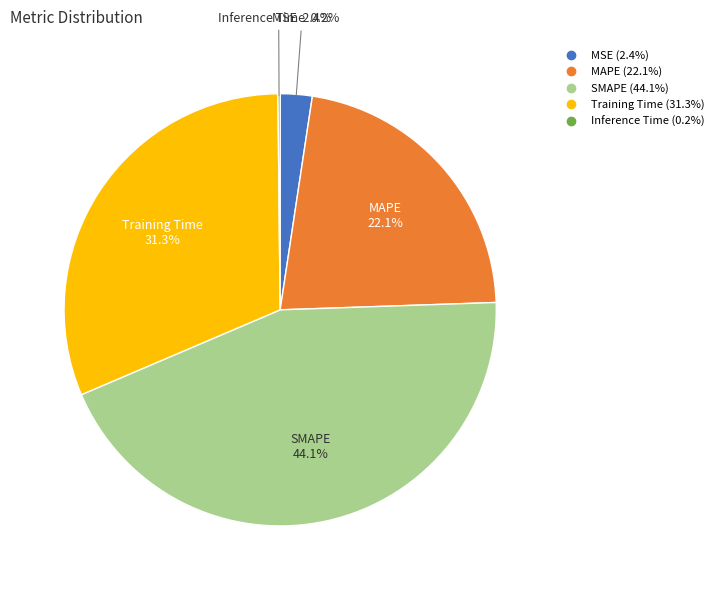

Combined, what portion of the pie is Training Time and MAPE?

53.3%